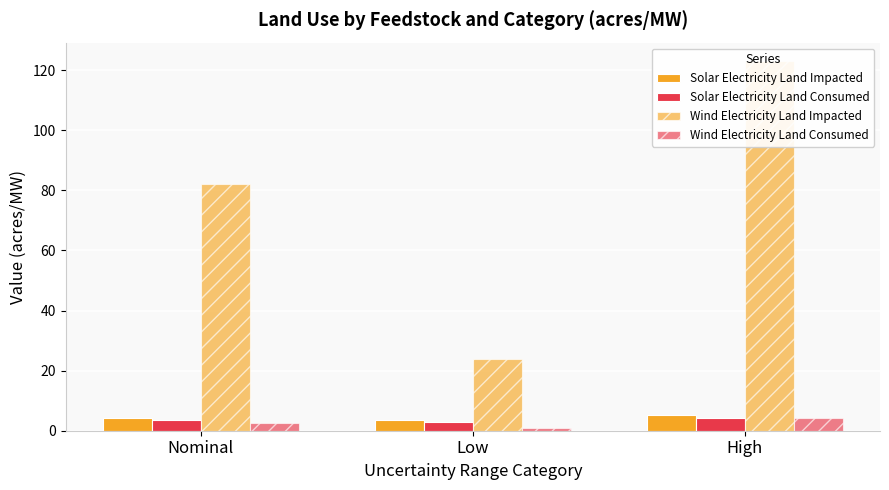

What position from the right is High?

1